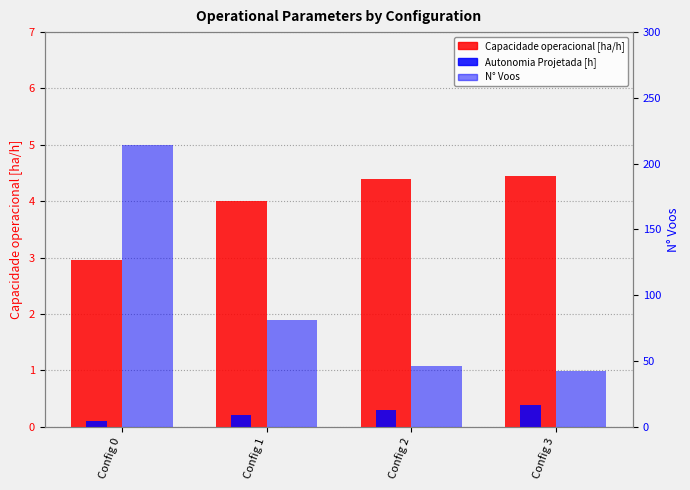

What is the value of the Autonomia Projetada [h] bar at the 3rd from the left?

0.3